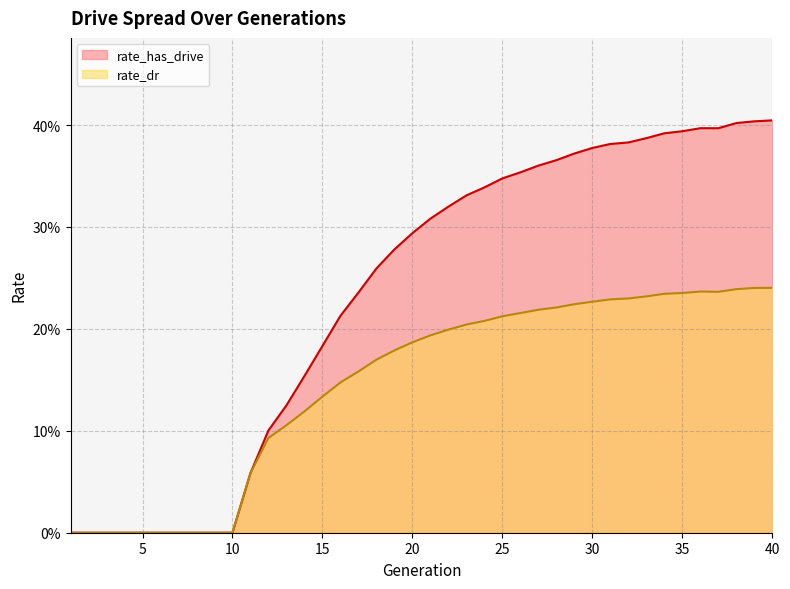

What is the value of the rate_has_drive point at the 39th from the left?

0.4